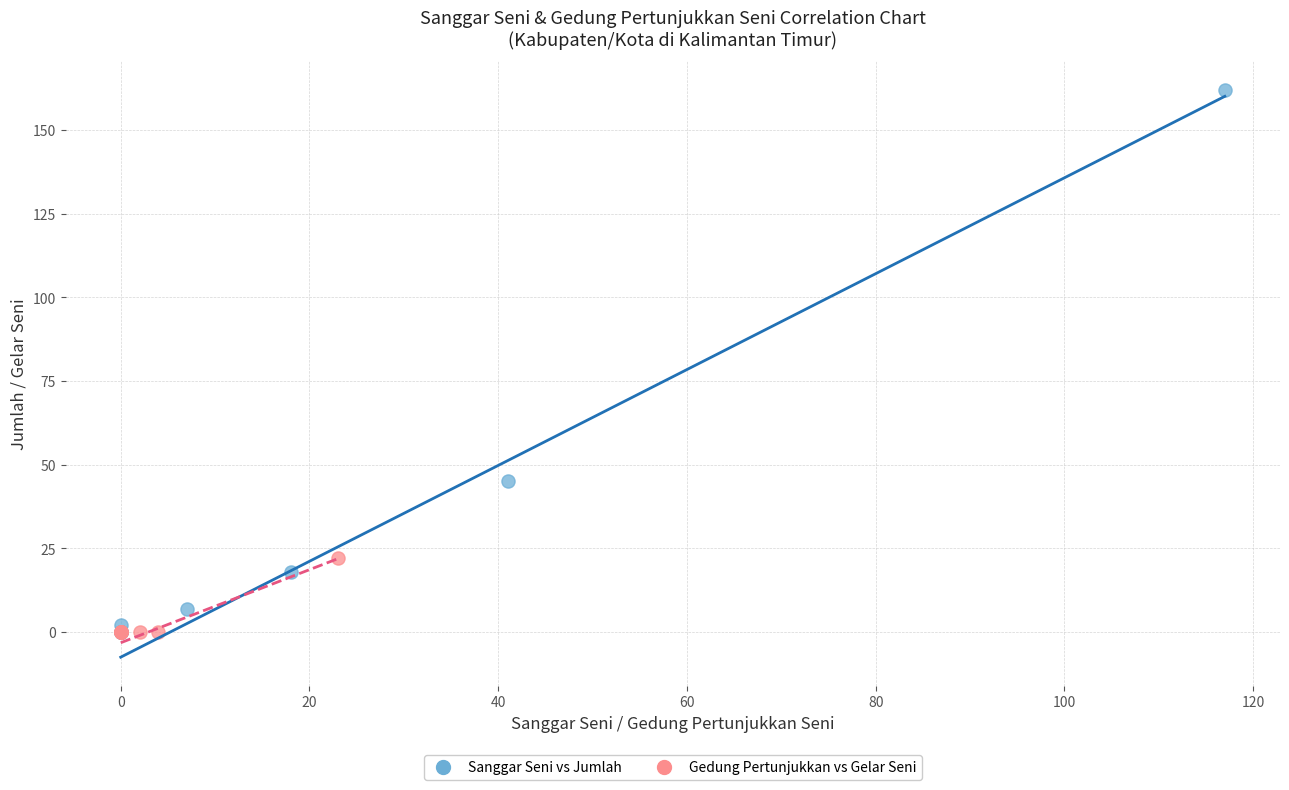

Which series reaches the maximum Y coordinate?

Sanggar Seni vs Jumlah